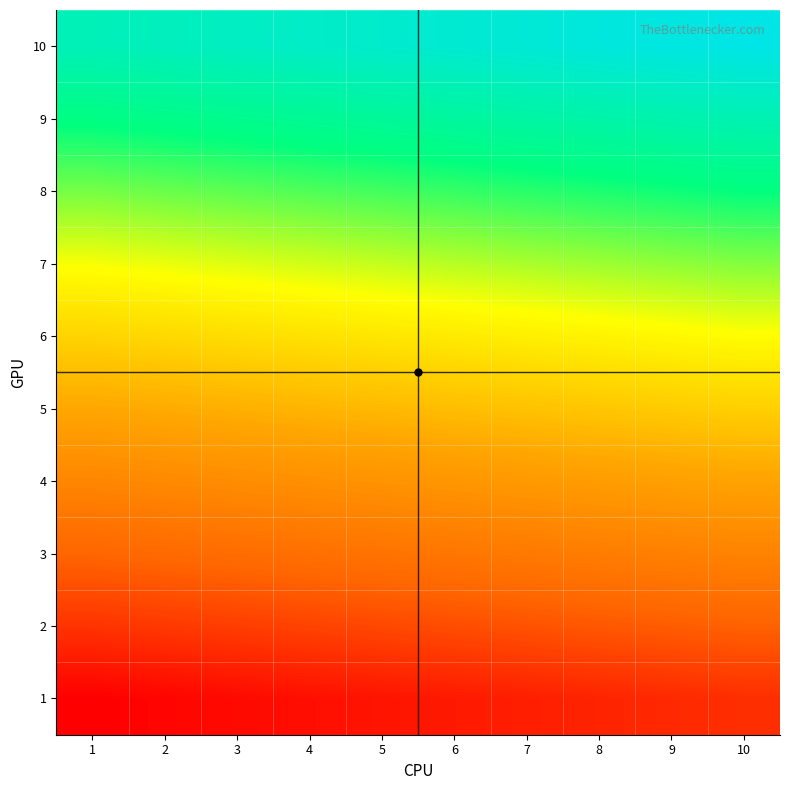

At 6, list the series in order from smallest to largest.

1, 2, 3, 4, 5, 6, 7, 8, 9, 10